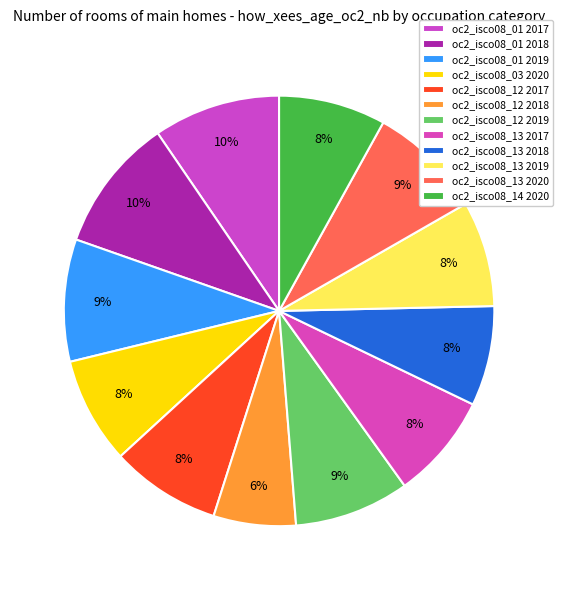

Rank the categories by value from highest to lowest.

oc2_isco08_01 2018, oc2_isco08_01 2017, oc2_isco08_01 2019, oc2_isco08_13 2020, oc2_isco08_12 2019, oc2_isco08_12 2017, oc2_isco08_14 2020, oc2_isco08_03 2020, oc2_isco08_13 2017, oc2_isco08_13 2019, oc2_isco08_13 2018, oc2_isco08_12 2018